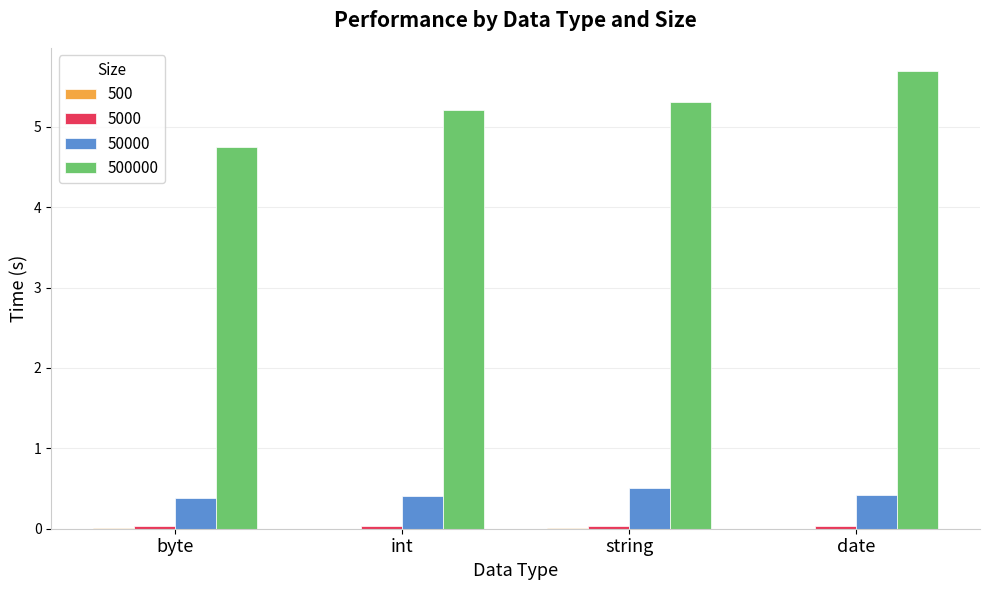

What is the greatest value displayed?

5.7